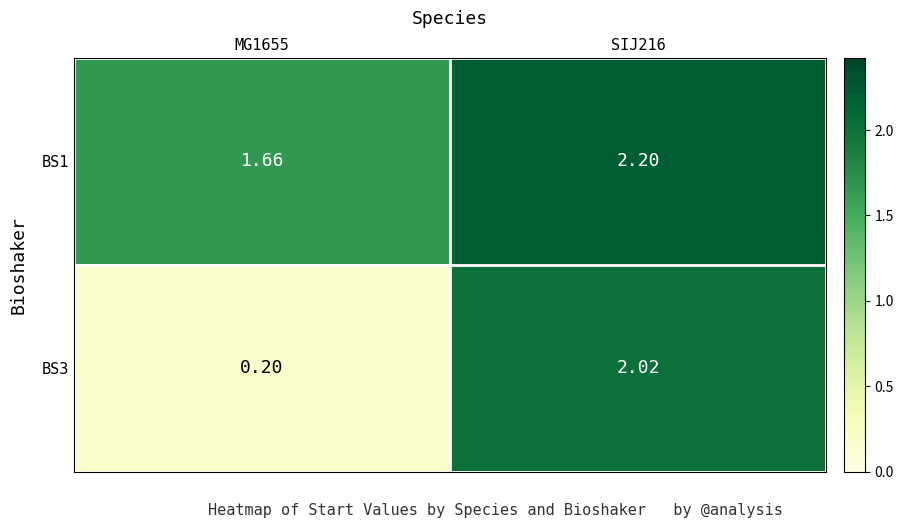

Reading left to right, list all the values displayed in this chart.

BS1: MG1655=1.7	SIJ216=2.2
BS3: MG1655=0.2	SIJ216=2.0